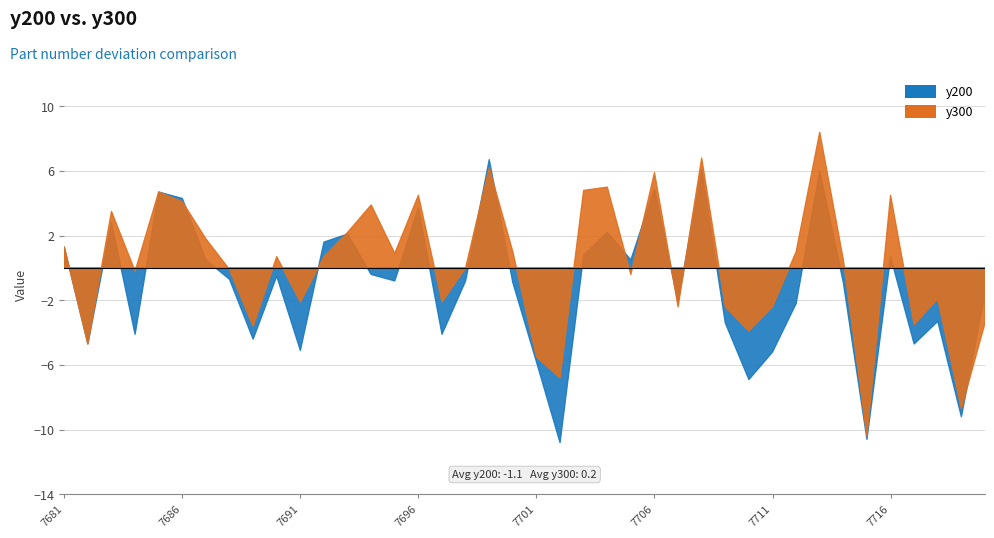

Does the chart display data point markers on the line(s)?

No